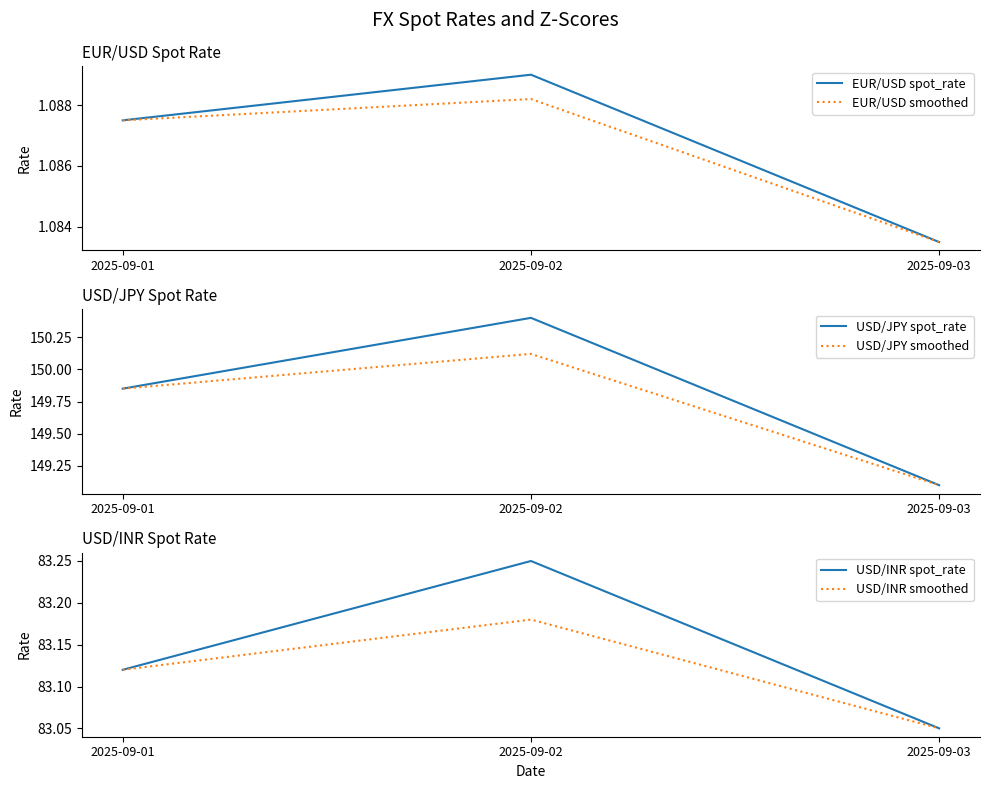

What is the spread (max minus min) of values at 2025-09-01?

148.8